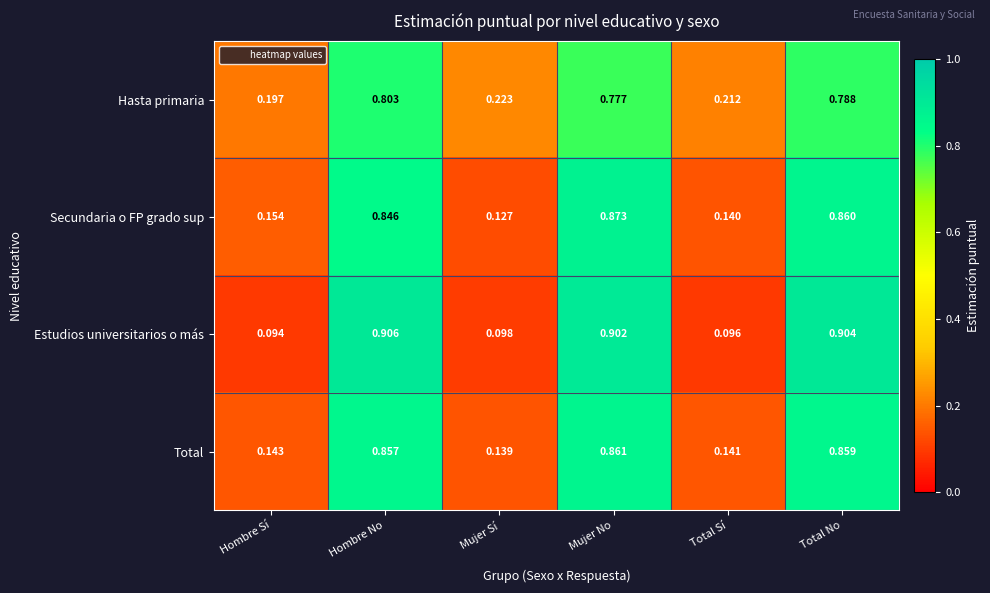

At Hombre No, list the series in order from largest to smallest.

Estudios universitarios o más, Total, Secundaria o FP grado sup, Hasta primaria